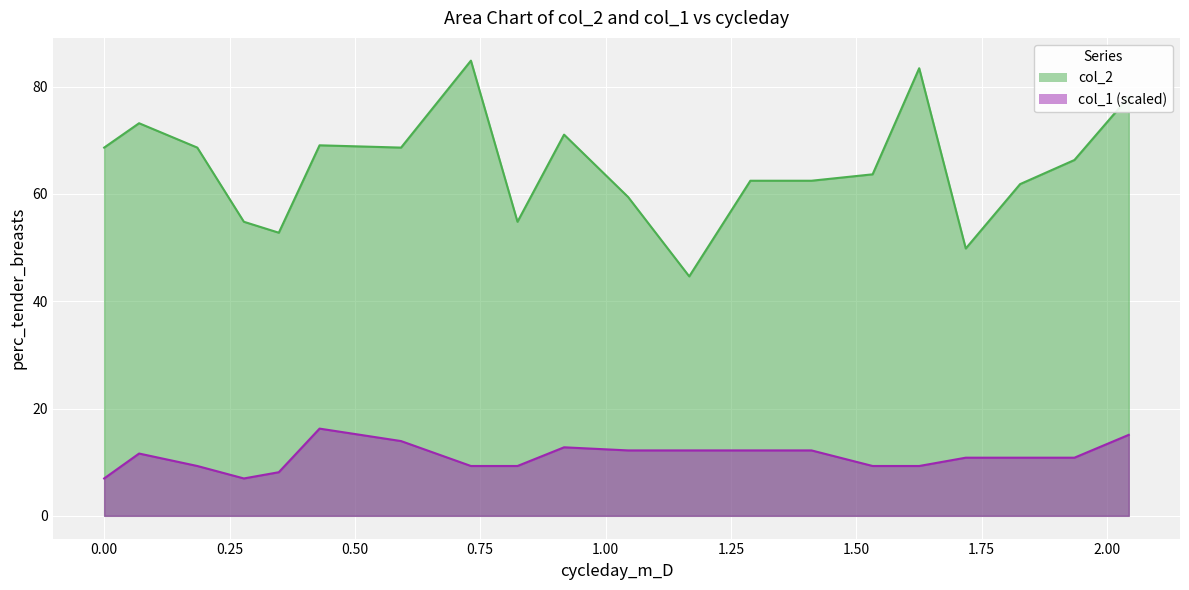

Is it true that col_1 equals 3.8 at 0.27863947?

False